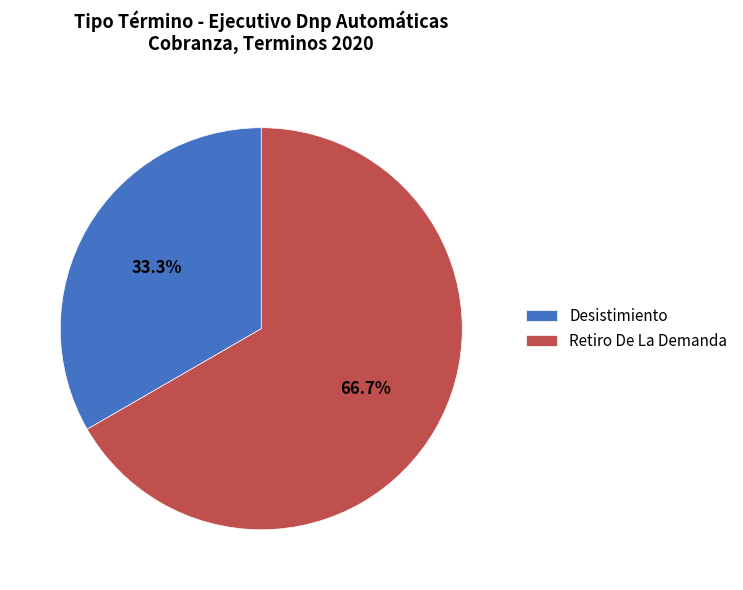

Is it true that Desistimiento is 33% of the pie?

True